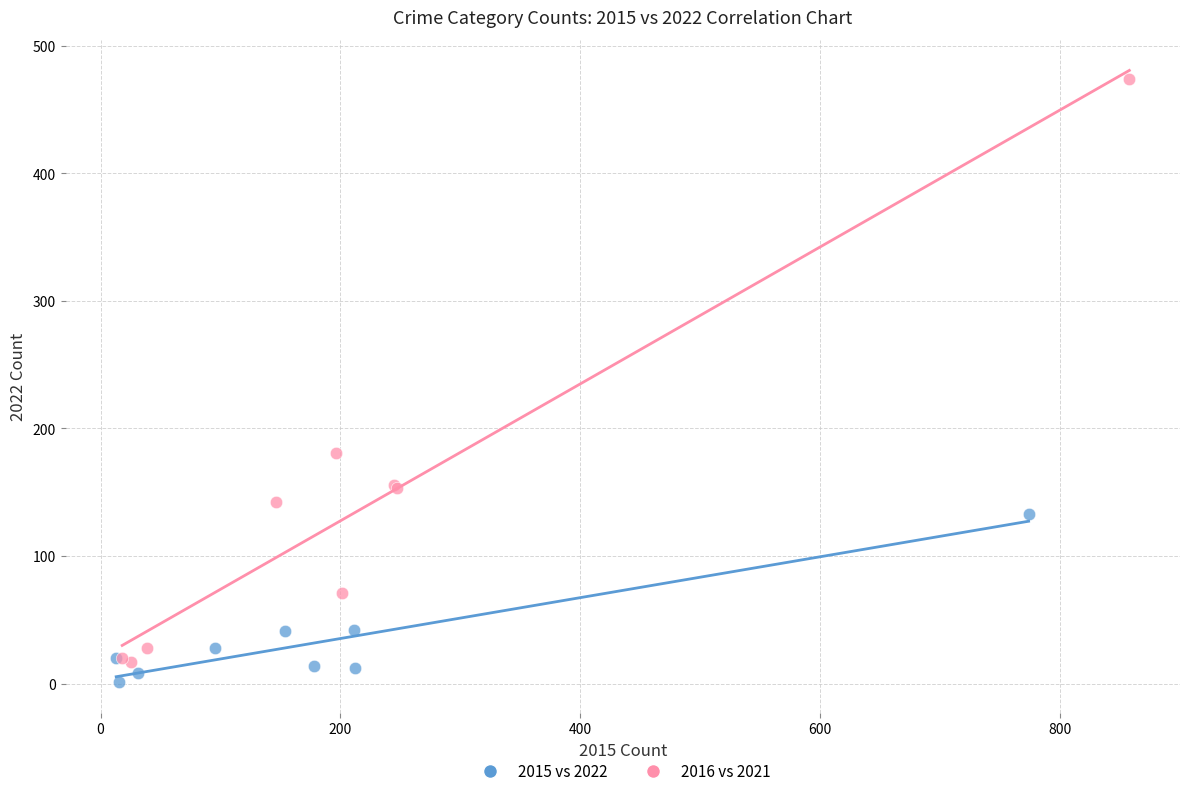

What are all the series names shown in the legend?

2015 vs 2022, 2016 vs 2021